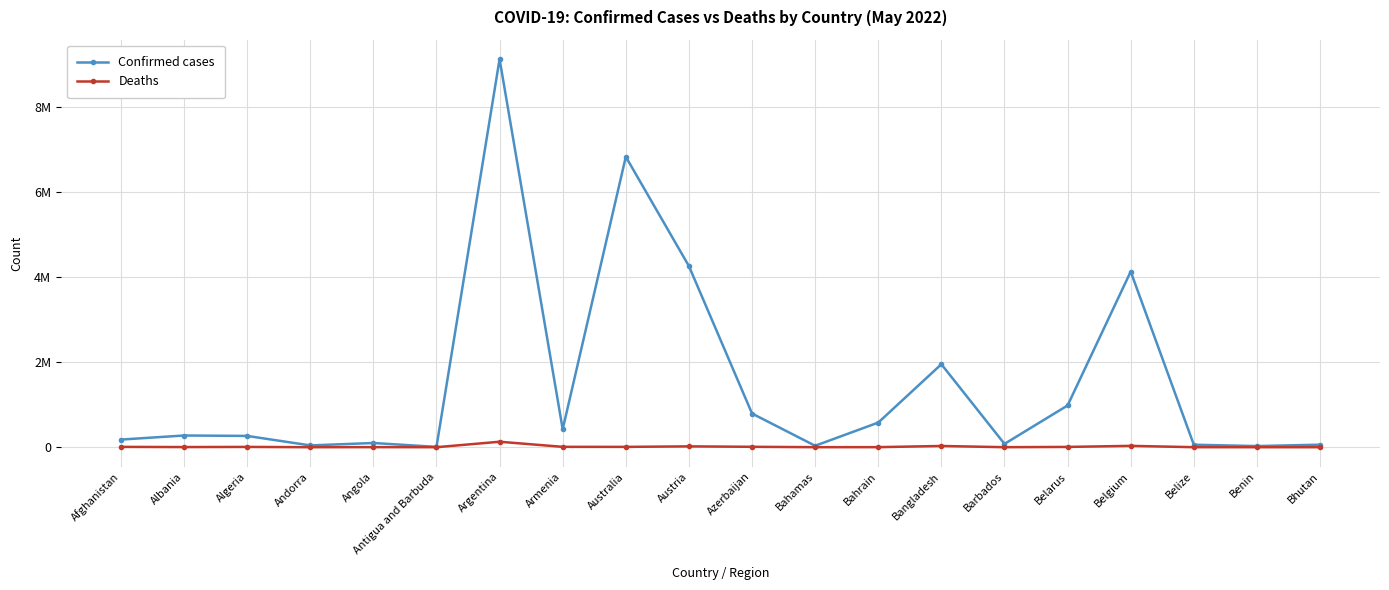

The Confirmed cases series shows 579932 at Bahrain. True or false?

True